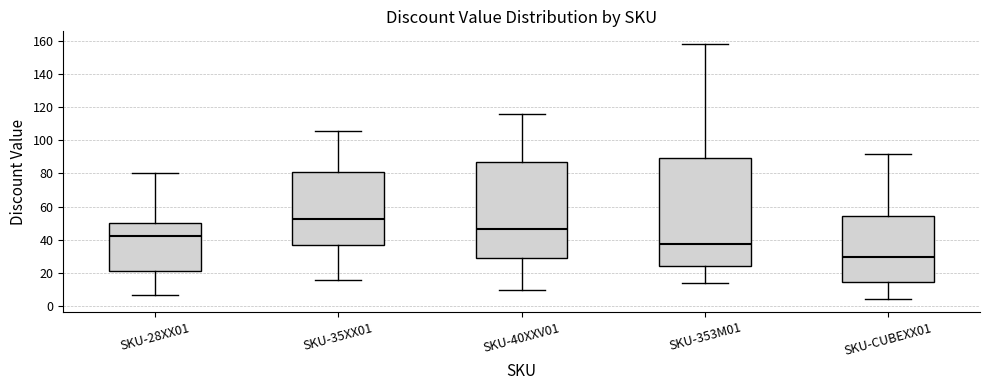

Which box has the lowest median line?

SKU-CUBEXX01